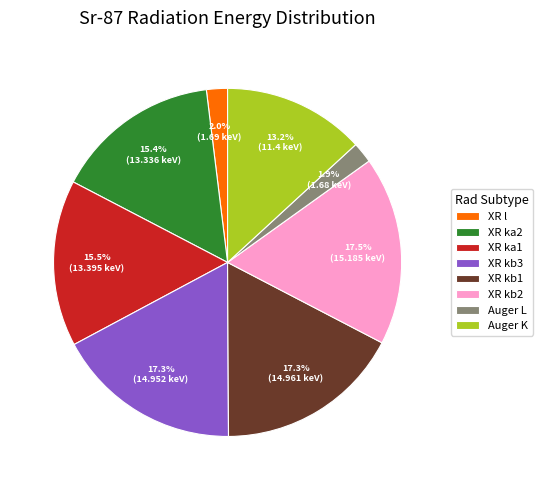

How much of the chart is everything except XR kb3?

82.7%